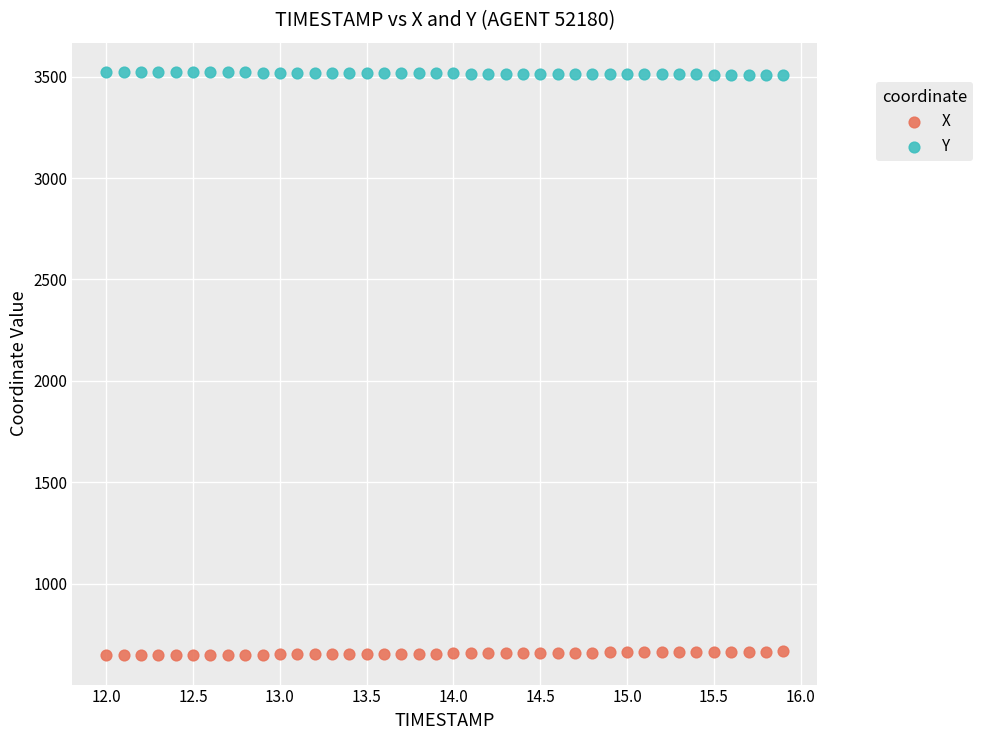

Across all data points, what is the range of Y values (max minus min)?

2877.8